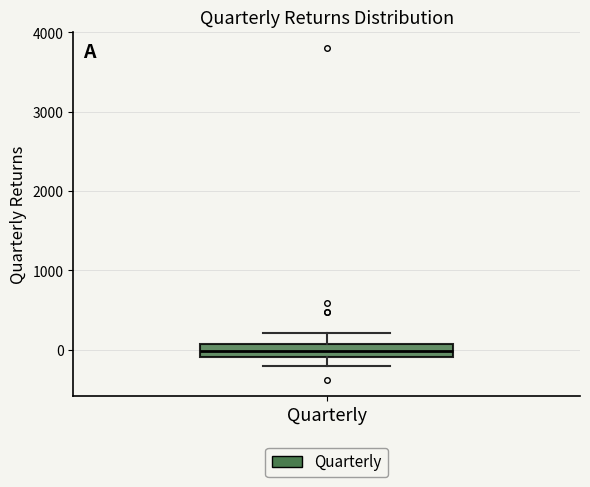

Transcribe this box plot: give where the median line is, the range the box spans, and where the two whiskers end, as read against the y-axis. The values are not printed on the chart, so give them approximately, as read against the axis.

median 0, box -100 to 100, whiskers -200 to 200